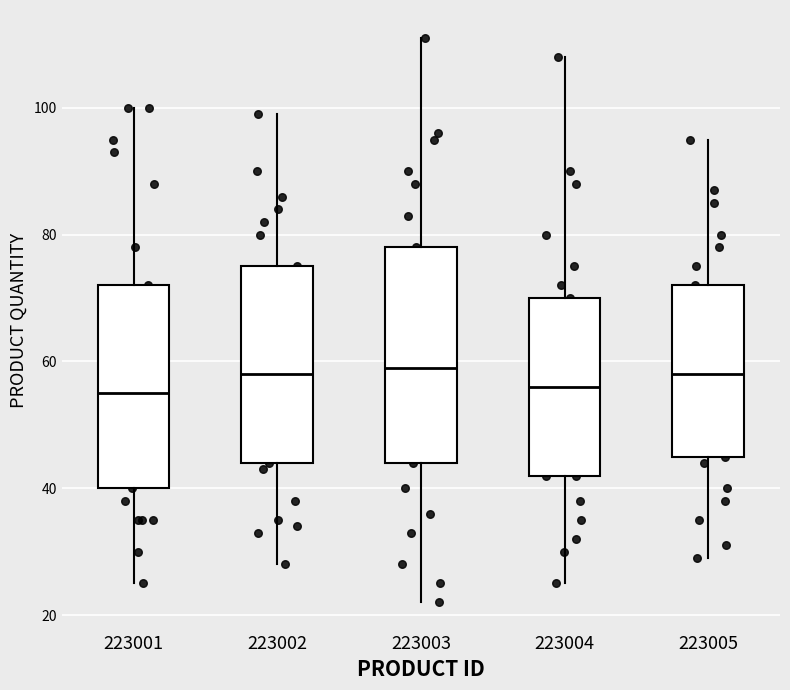

Where is the lower edge of the box at x = 223003 on the y-axis? The values are not printed on the chart, so give them approximately, as read against the axis.

44